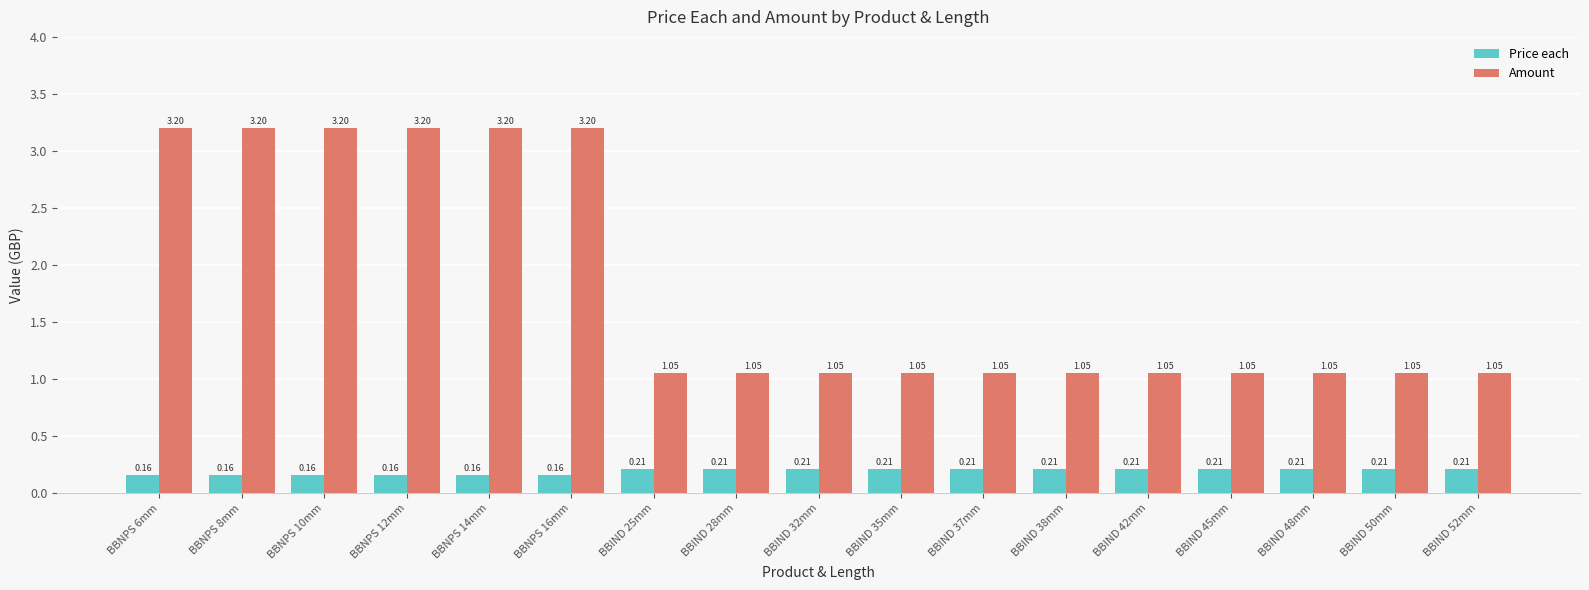

At how many categories does at least one series exceed 2?

6